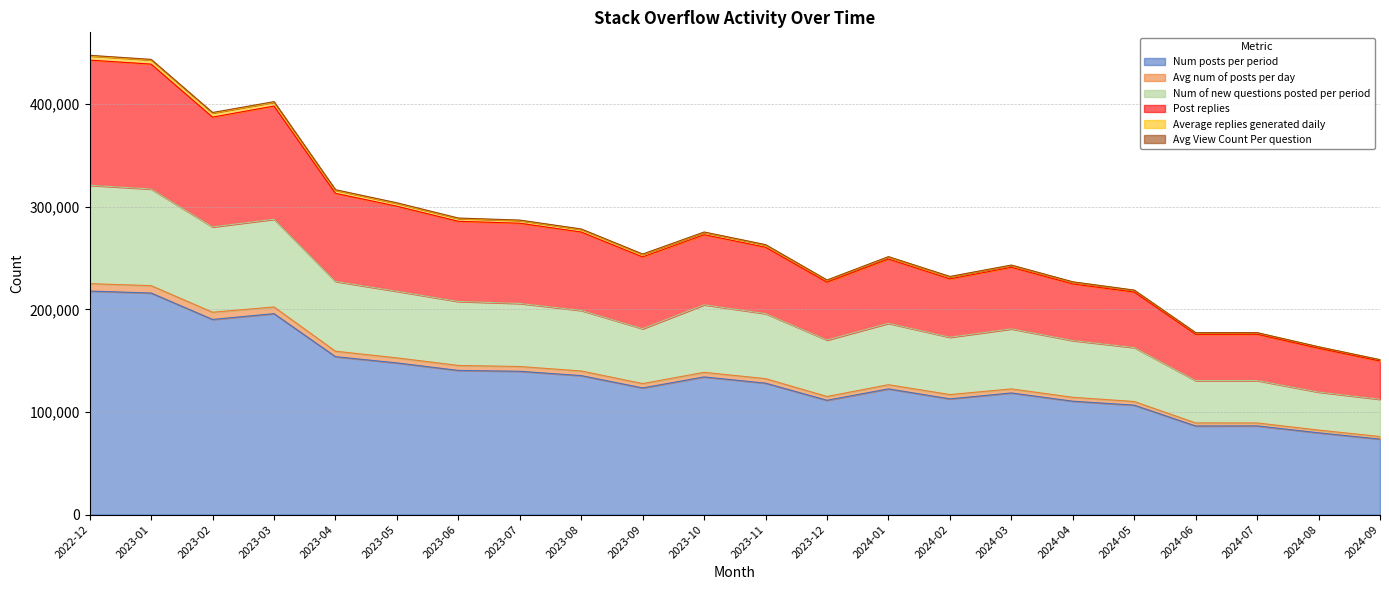

True or false: Average replies generated daily and Num of new questions posted per period cross at least once.

False